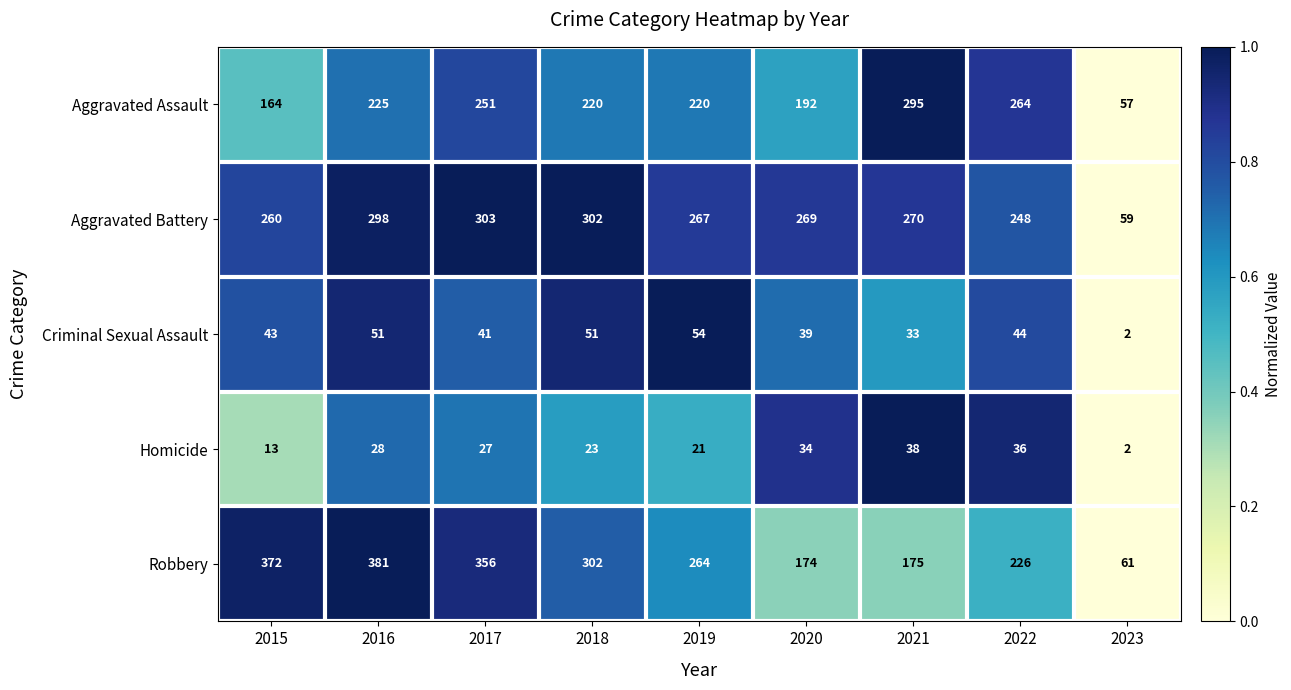

What is the sum of the Homicide values at 2018 and 2019?

44